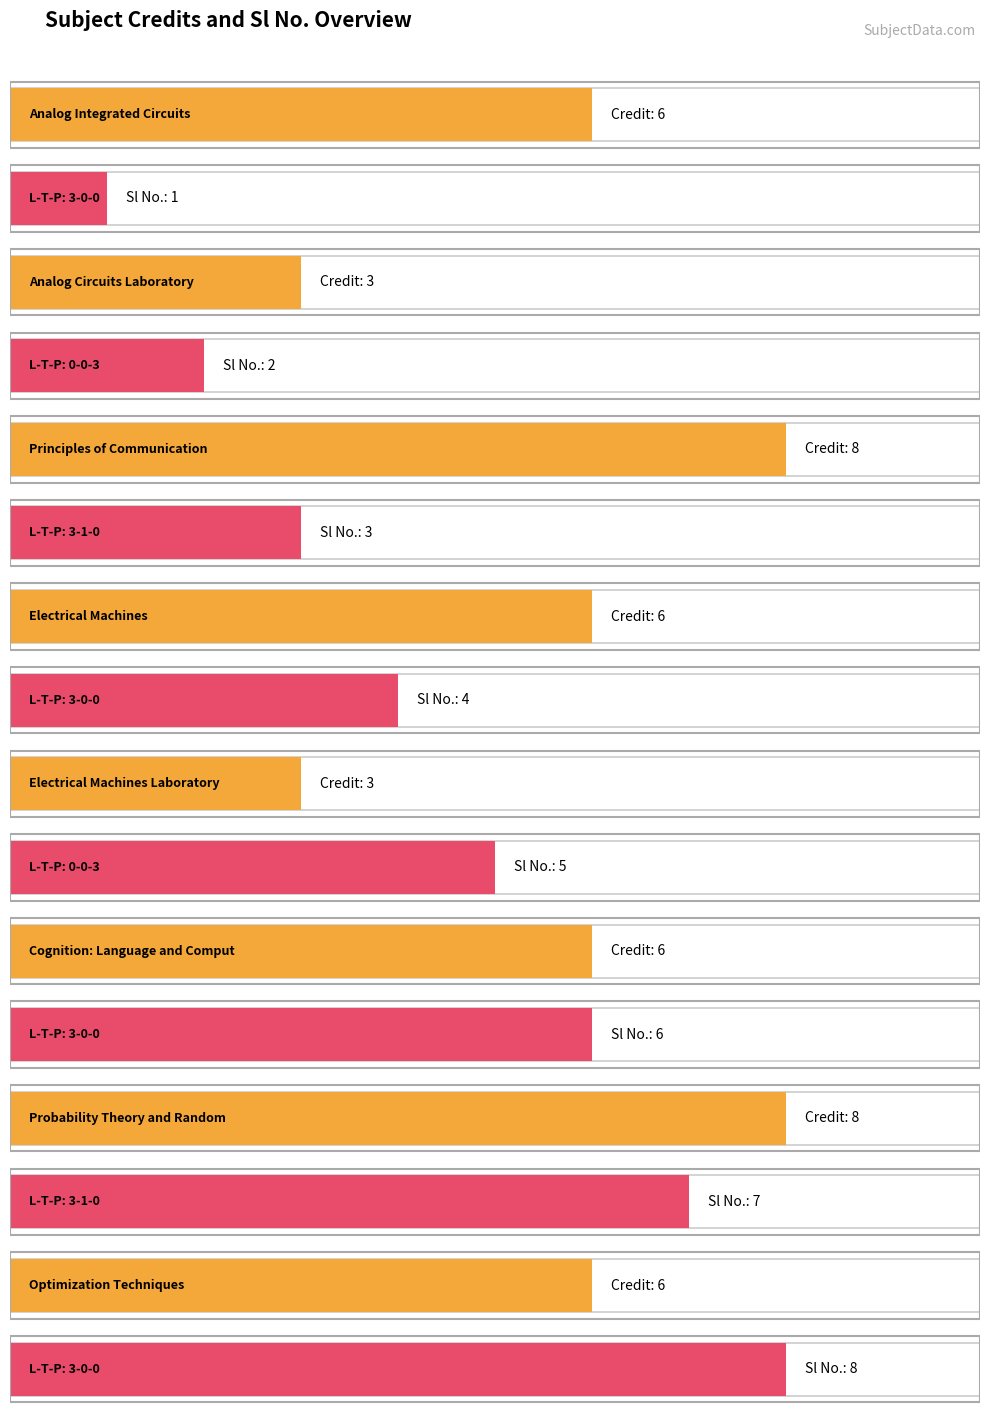

What are all the series names shown in the legend?

Credit, Sl No.